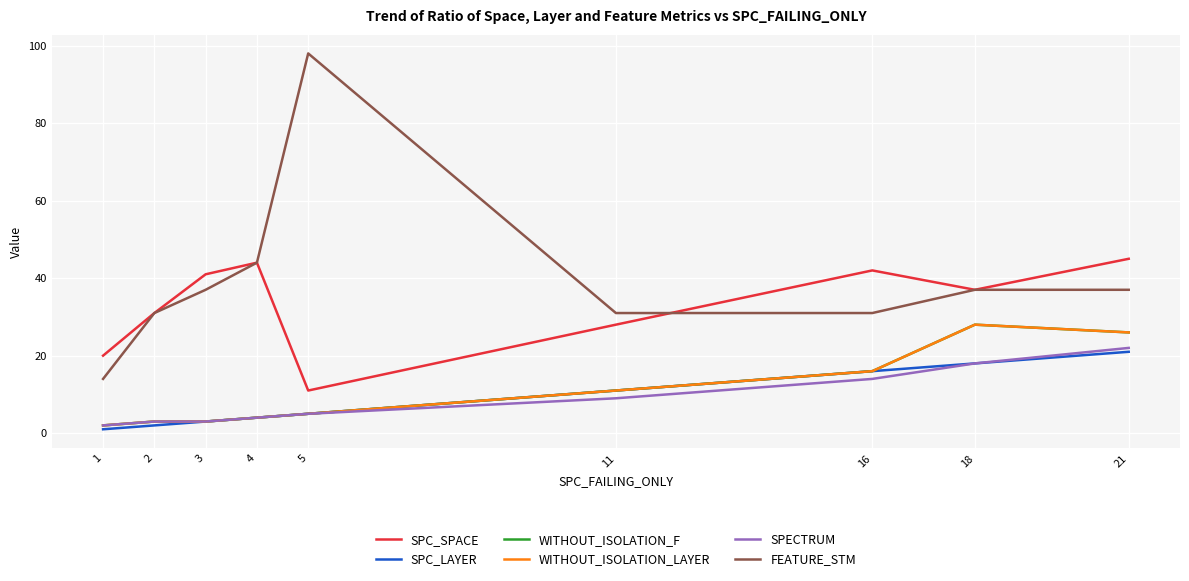

The WITHOUT_ISOLATION_F series shows 1 at 3. True or false?

False